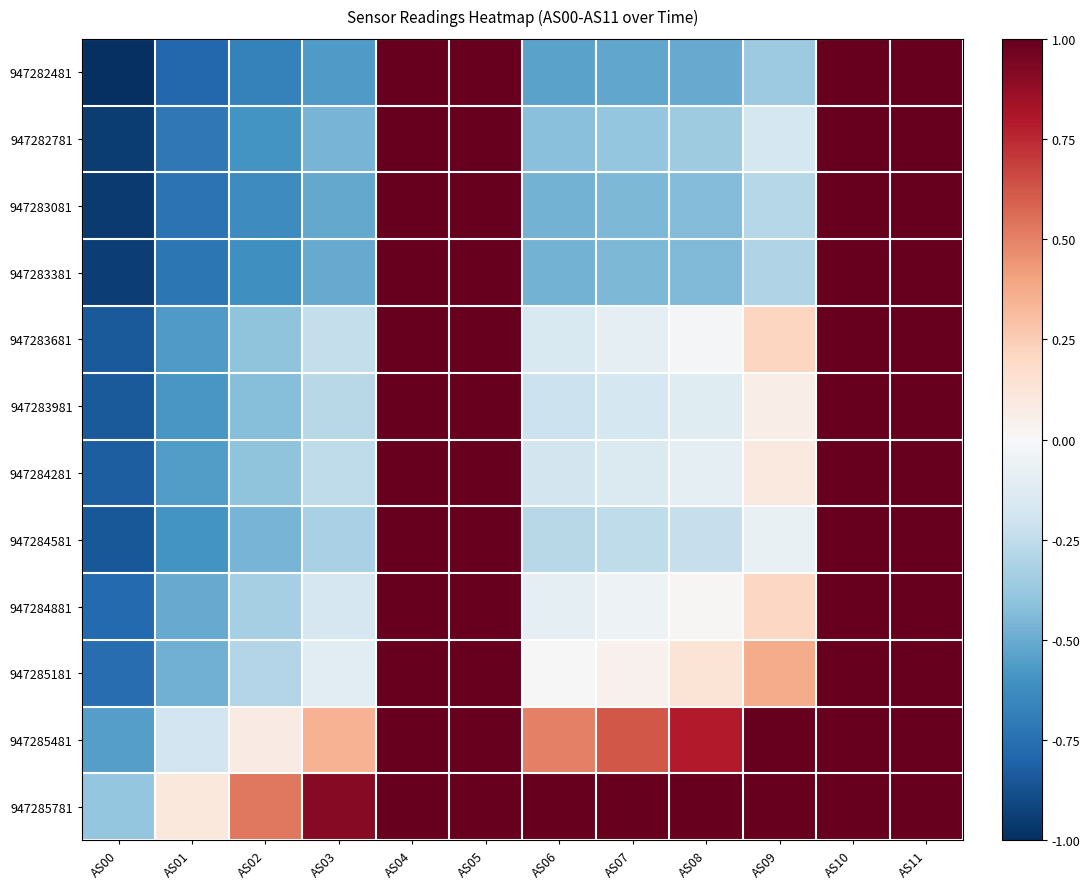

At how many categories does at least one series exceed 0?

11